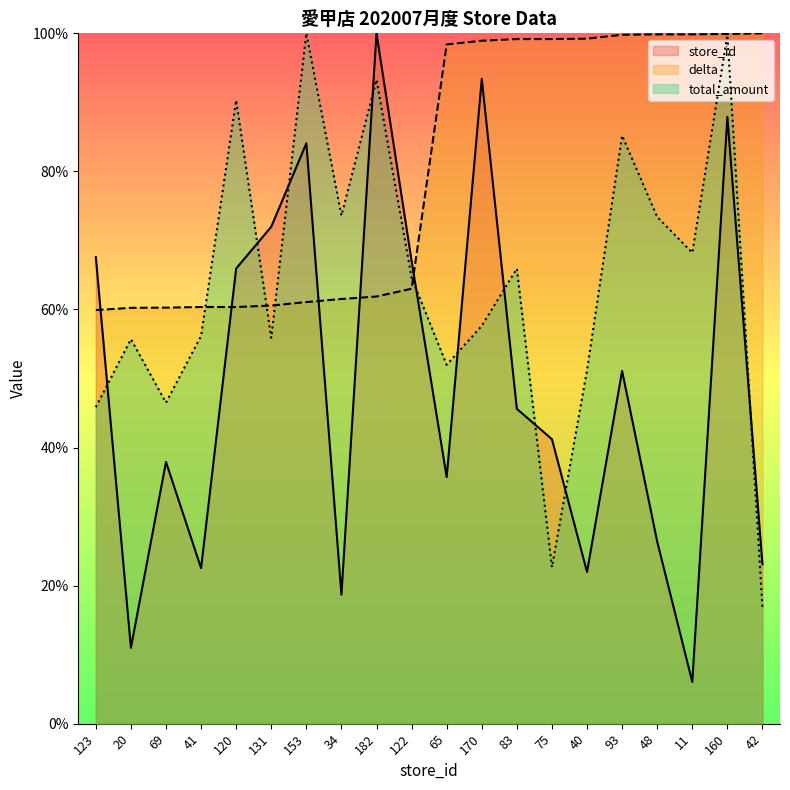

Reading left to right, extract all data points from this chart.

store_id: 123=67.6	20=11.0	69=37.9	41=22.5	120=65.9	131=72.0	153=84.1	34=18.7	182=100.0	122=67.0	65=35.7	170=93.4	83=45.6	75=41.2	40=22.0	93=51.1	48=26.4	11=6.0	160=87.9	42=23.1
delta: 123=59.9	20=60.2	69=60.3	41=60.4	120=60.4	131=60.6	153=61.1	34=61.5	182=61.9	122=63.0	65=98.4	170=98.9	83=99.2	75=99.2	40=99.2	93=99.8	48=99.9	11=99.9	160=99.9	42=100.0
total_amount: 123=45.8	20=55.7	69=46.5	41=56.2	120=90.3	131=55.9	153=100.0	34=73.6	182=93.3	122=64.6	65=52.0	170=57.6	83=65.9	75=22.7	40=51.2	93=85.2	48=73.4	11=68.2	160=99.7	42=16.8